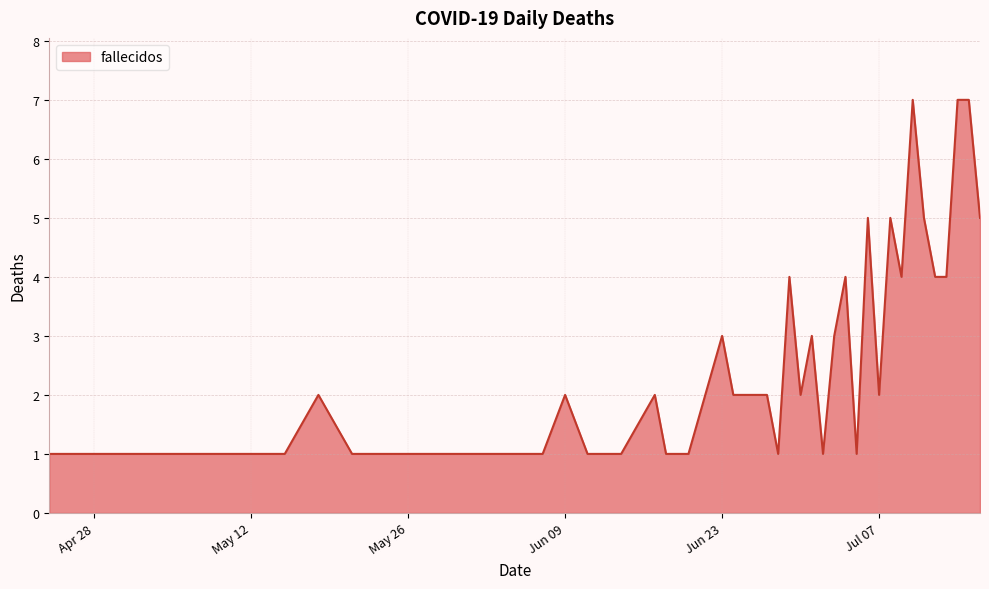

What is the maximum value shown in the chart?

7